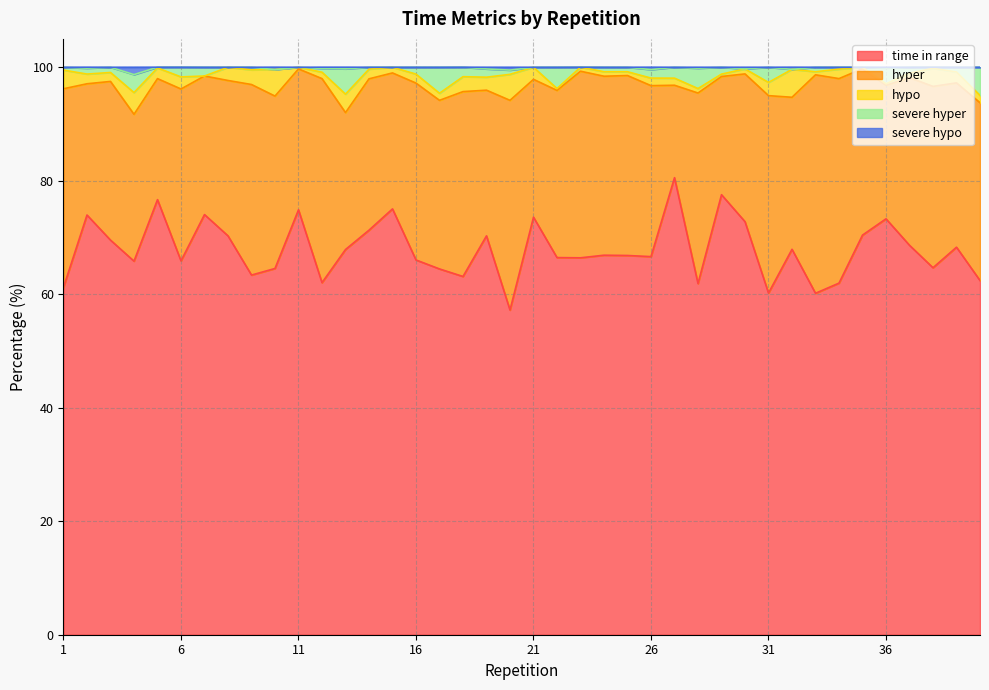

What is the highest value of the time in range series?

80.5